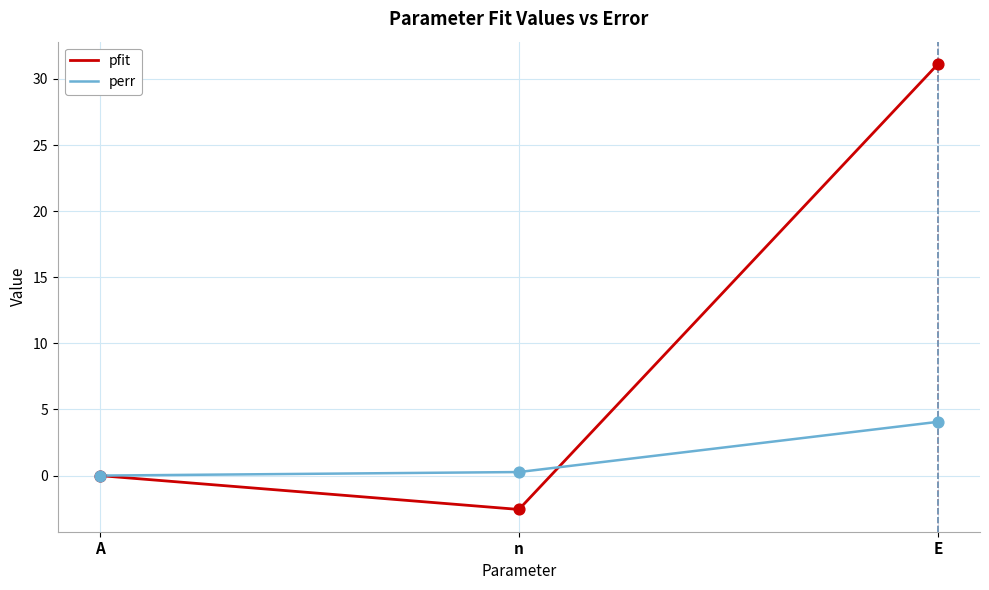

What are all the series names shown in the legend?

pfit, perr